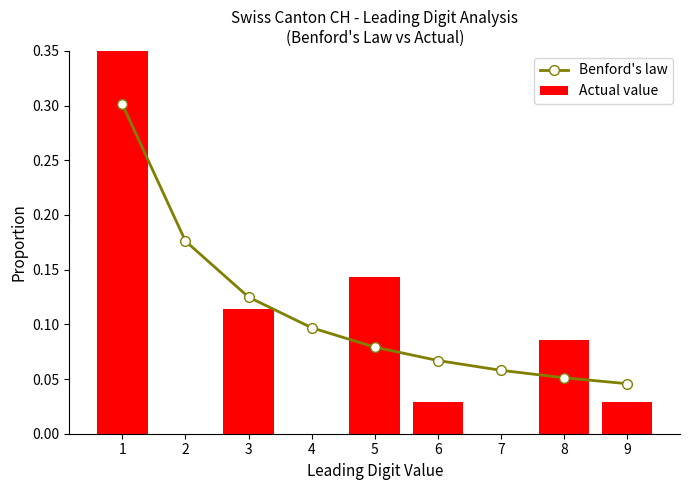

Rank the series by their maximum value, from lowest to highest.

Benford's law, Actual value